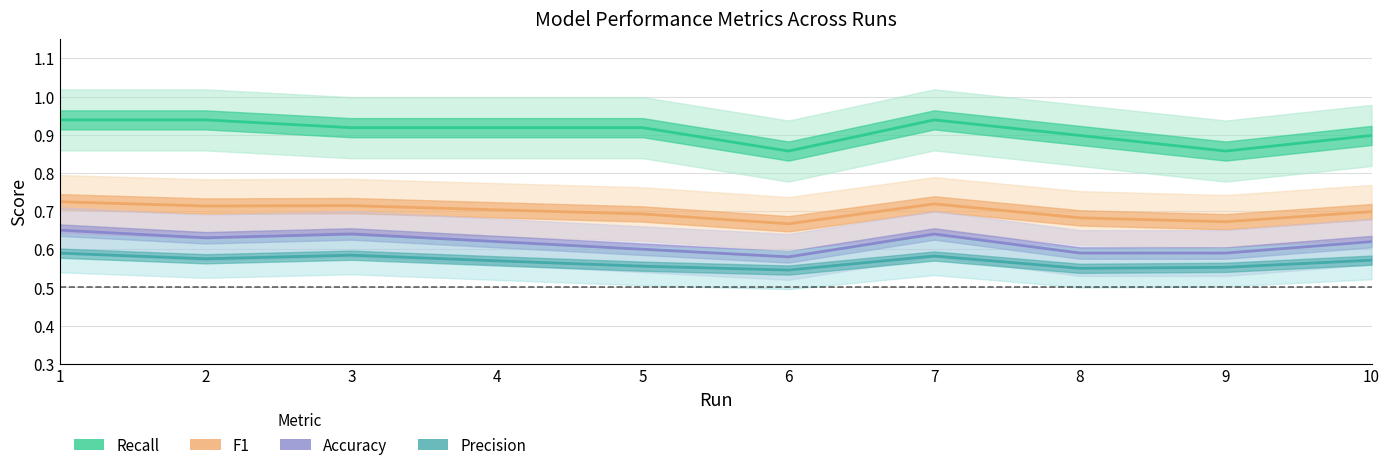

What is the total value across all series at 1?

2.9